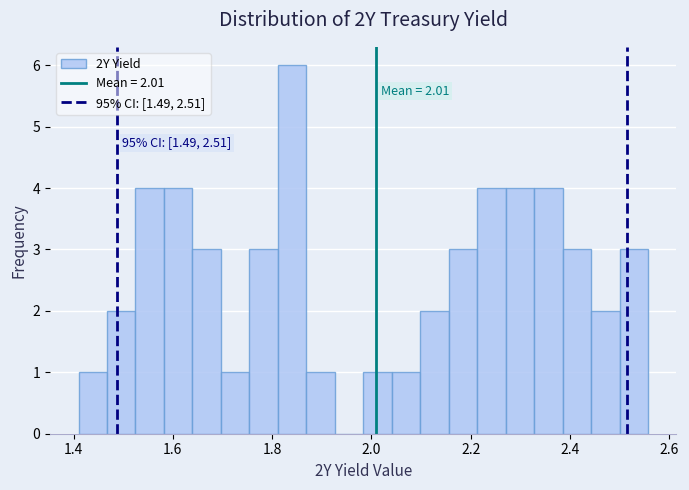

Around what value on the x-axis is the tallest bar? Give the approximate position of its centre, as read against the axis.

1.84